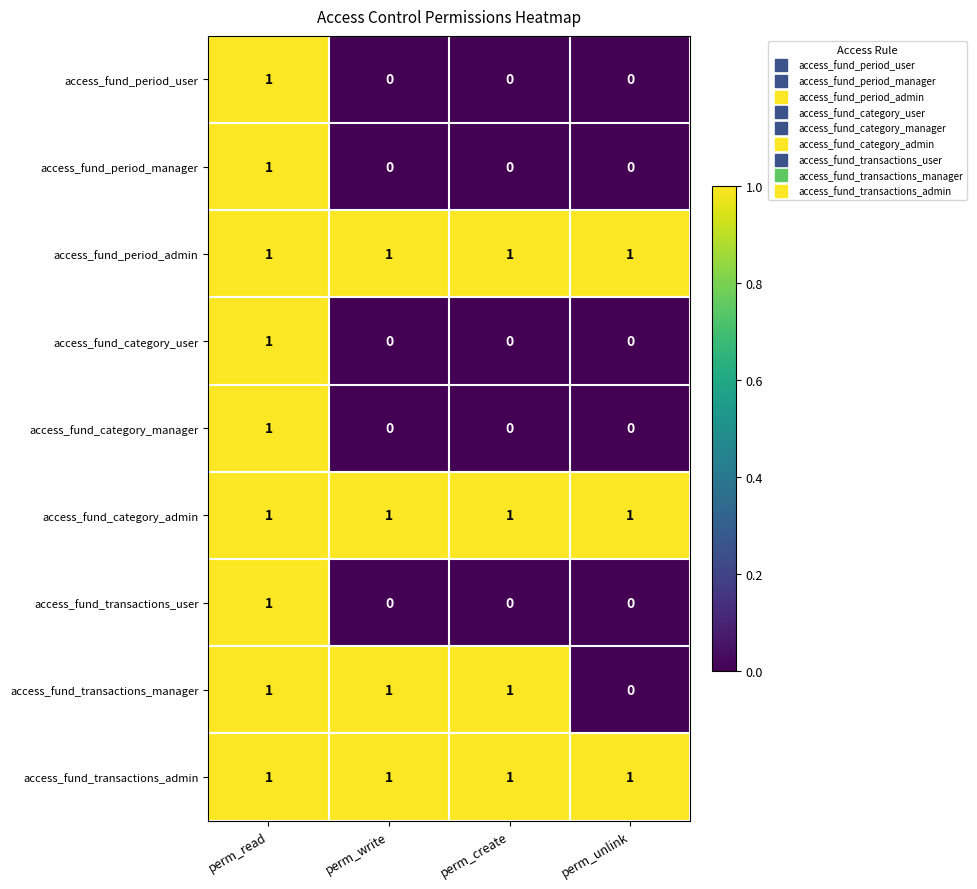

The value of access_fund_transactions_admin at perm_unlink is 1. True or false?

True